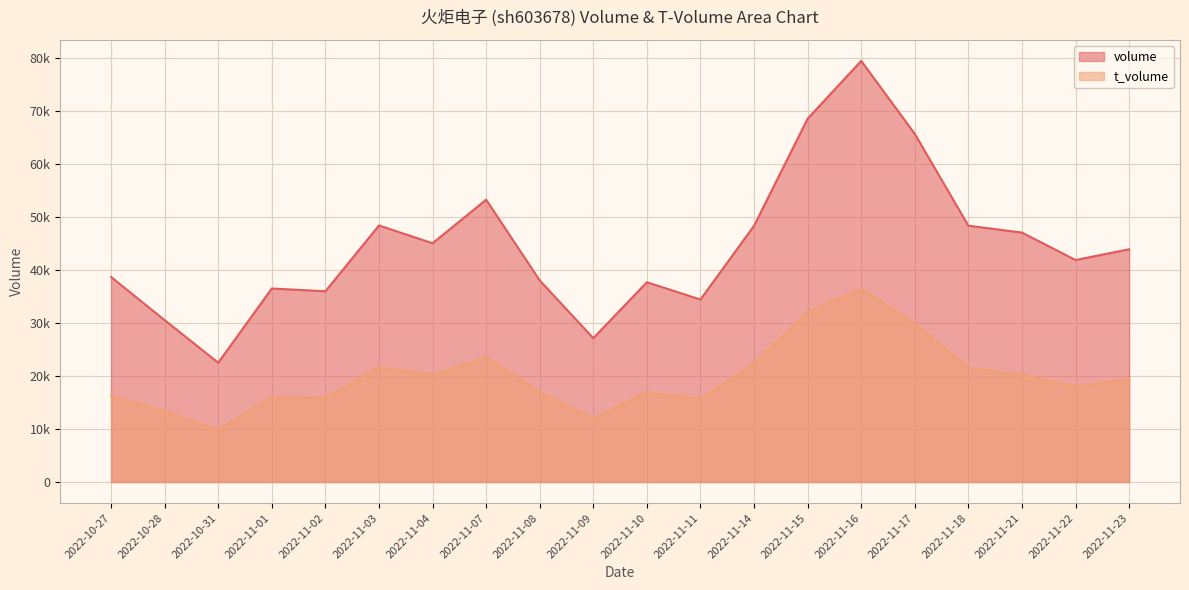

Where is the first local minimum for t_volume?

2022-10-31